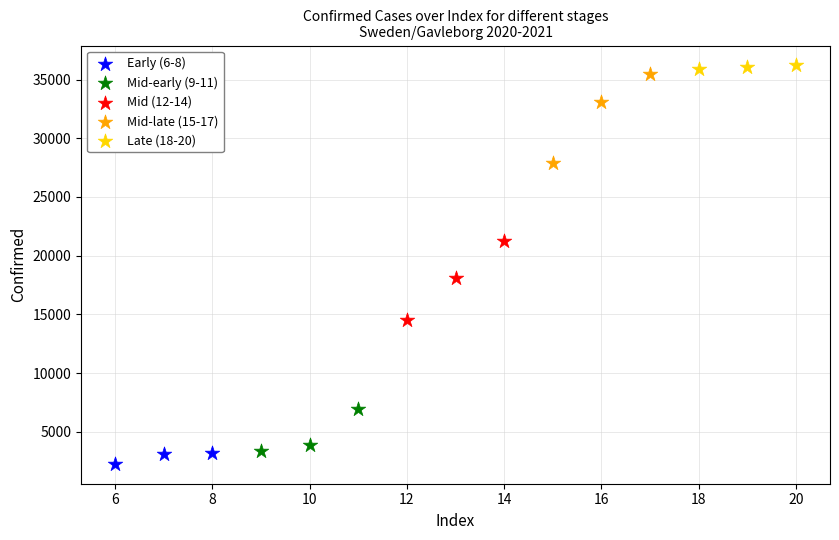

Which series has the widest spread of Y values?

Mid-late (15-17)